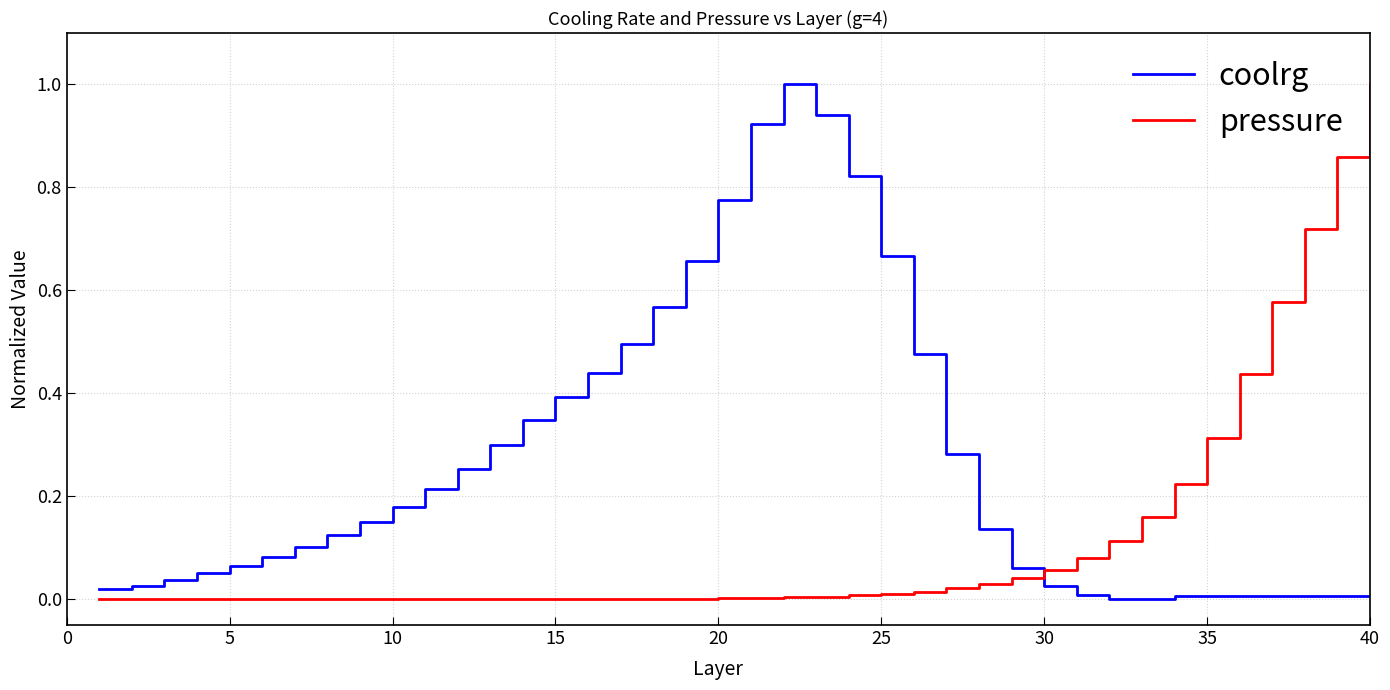

Which series has the largest total across all categories?

coolrg